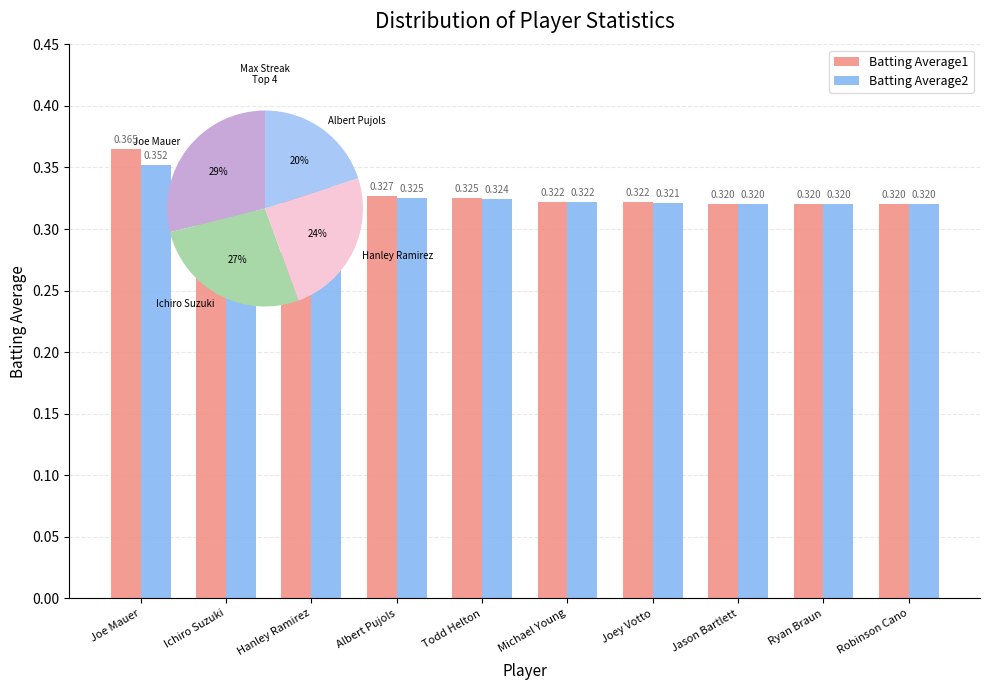

Reading right to left, extract all data points from this chart.

Batting Average1: 0.3	0.3	0.3	0.3	0.3	0.3	0.3	0.3	0.4	0.4
Batting Average2: 0.3	0.3	0.3	0.3	0.3	0.3	0.3	0.3	0.3	0.4